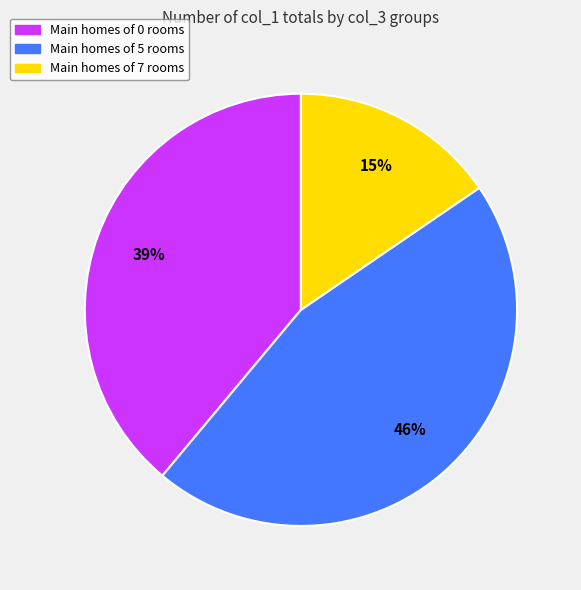

Is there a majority slice in this chart?

No